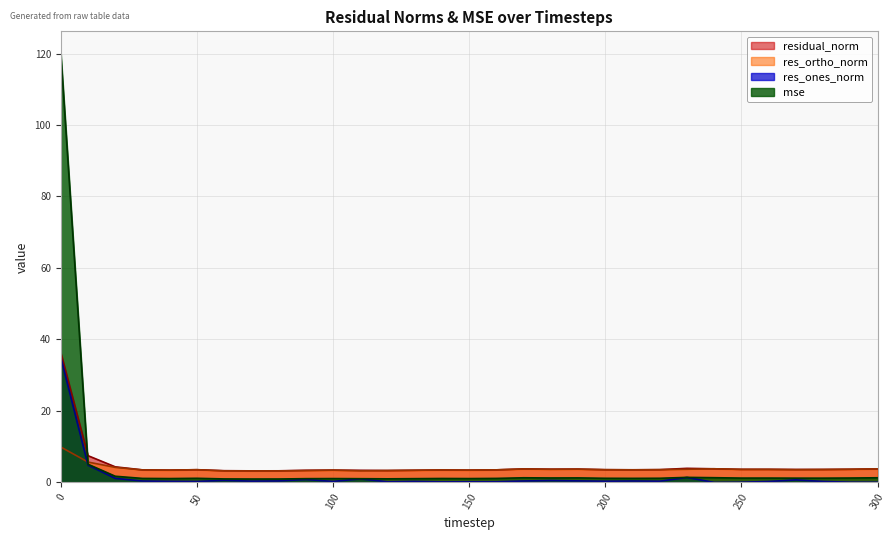

How many interior local peaks does the res_ortho_norm series have?

6